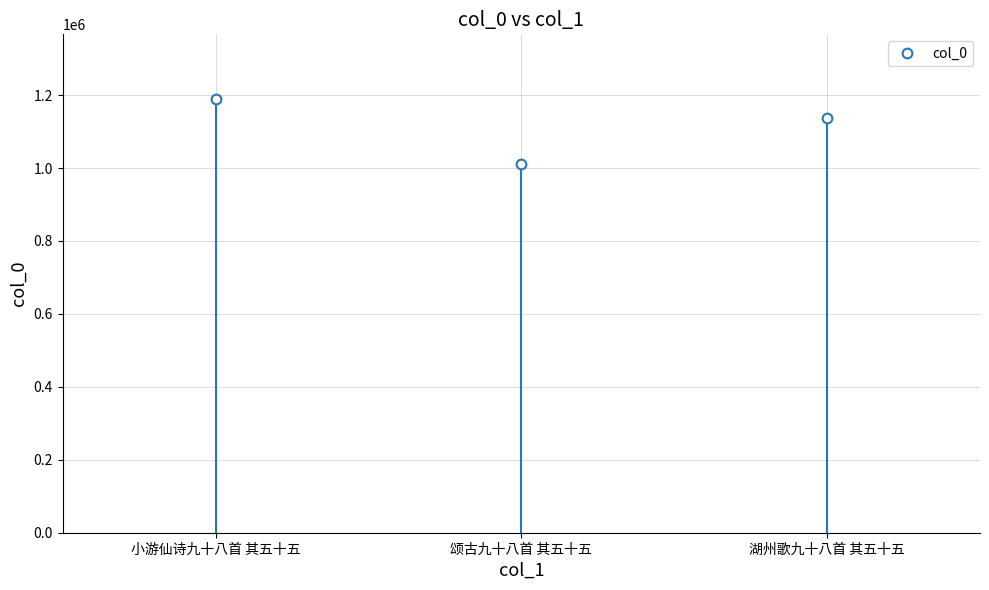

What is the ratio of the value at 湖州歌九十八首 其五十五 to the value at 颂古九十八首 其五十五?

1.1